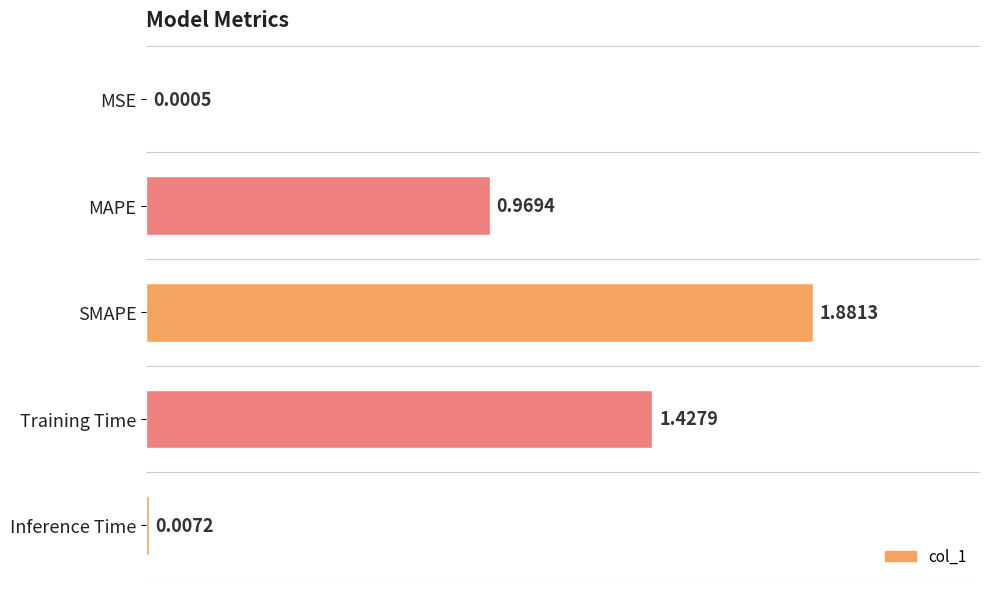

What is the sum of all values?

4.3